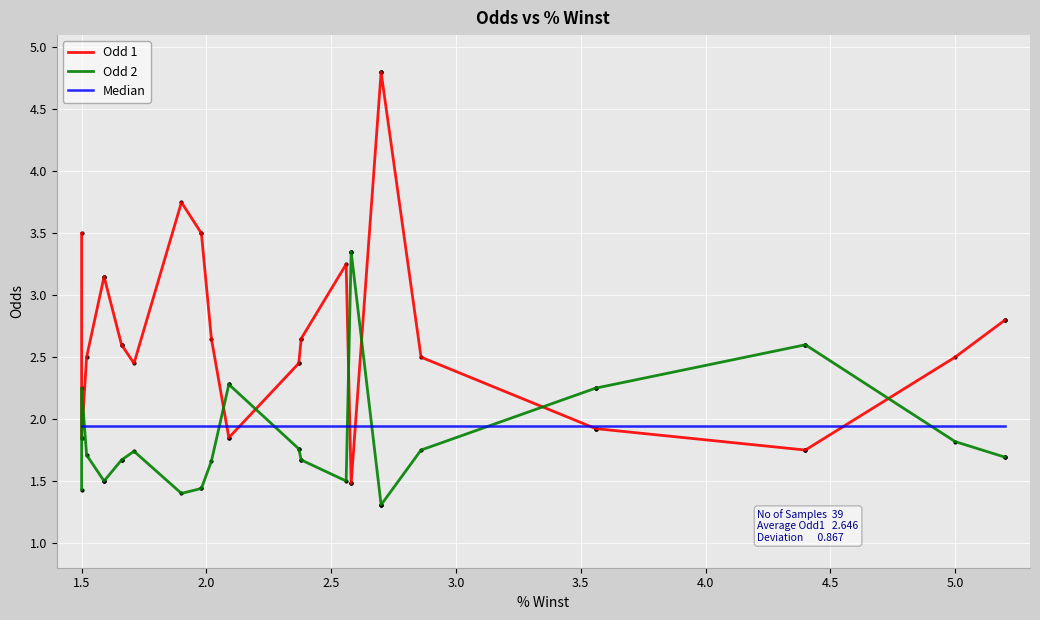

Is the value of Odd 1 at 15 greater than the value of Median at 25?

No